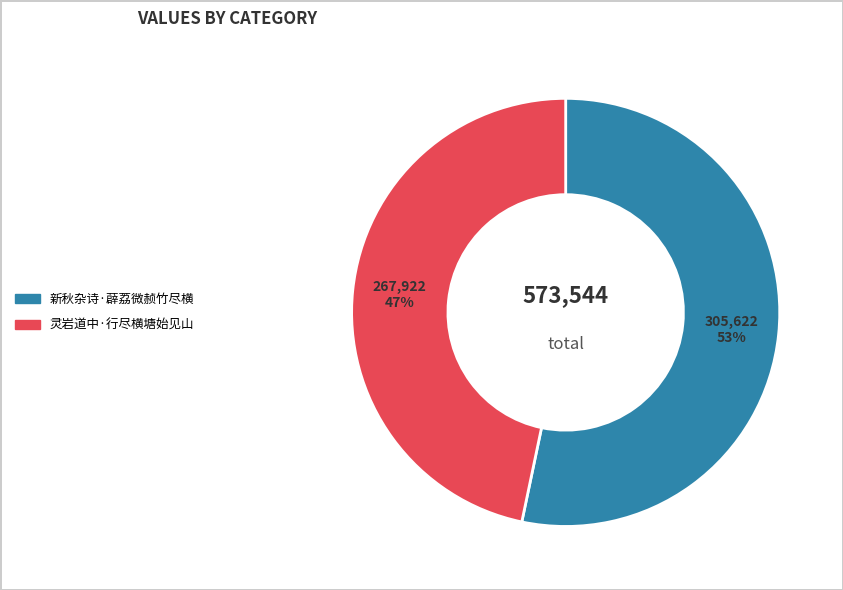

Combined, do 新秋杂诗·薜荔微赪竹尽横 and 灵岩道中·行尽横塘始见山 account for over 50%?

Yes